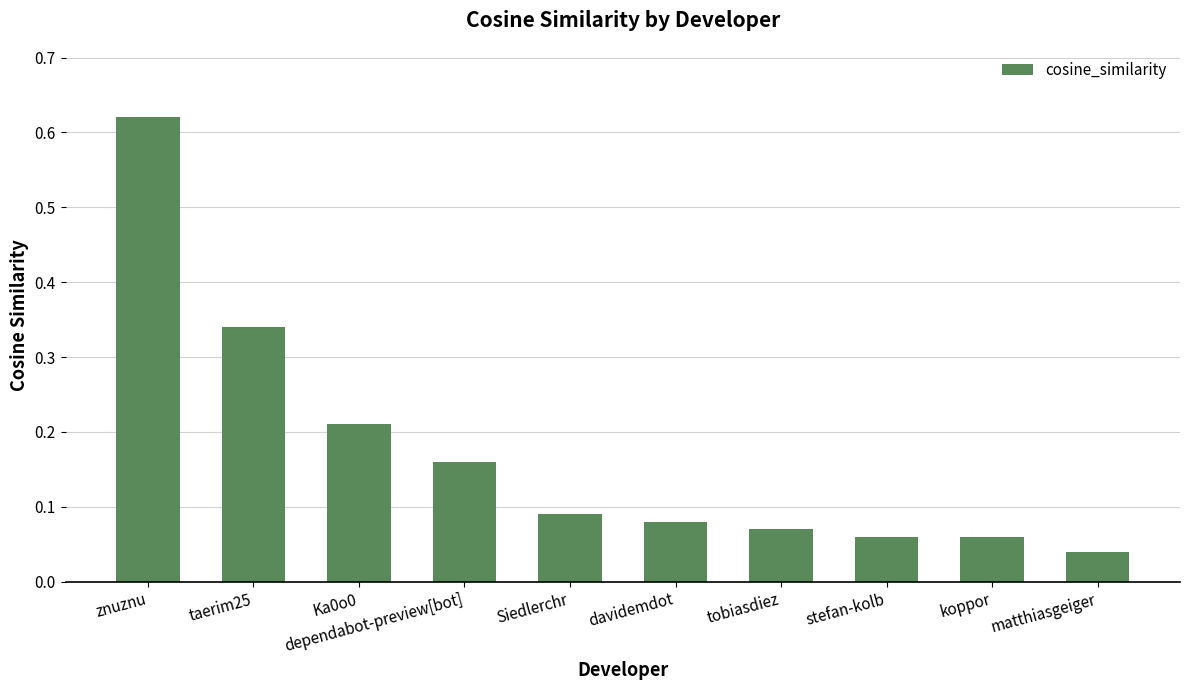

At which label is the value closest to 0?

matthiasgeiger